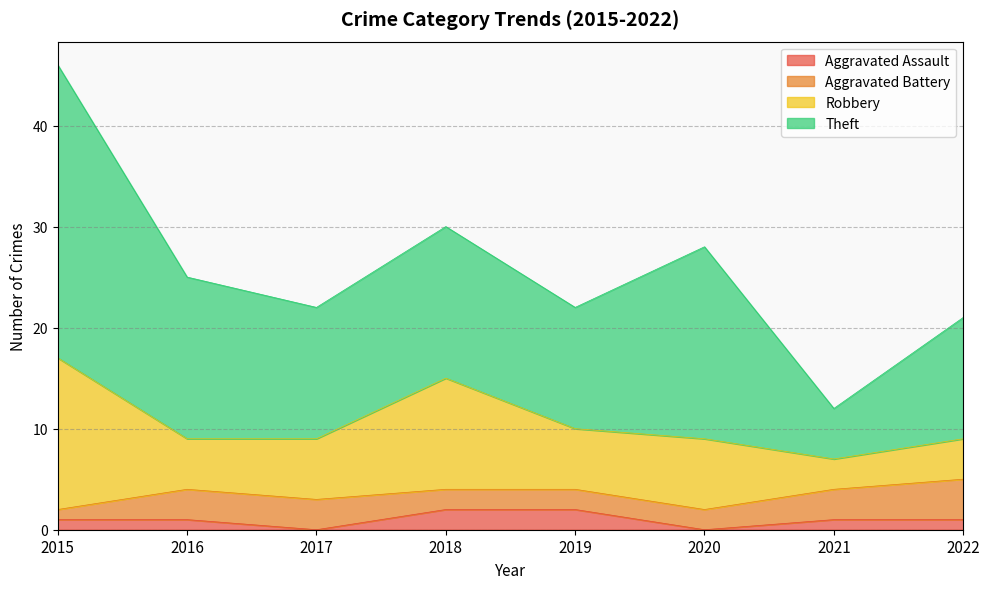

What is the value of the Aggravated Assault point at the 1st from the left?

1